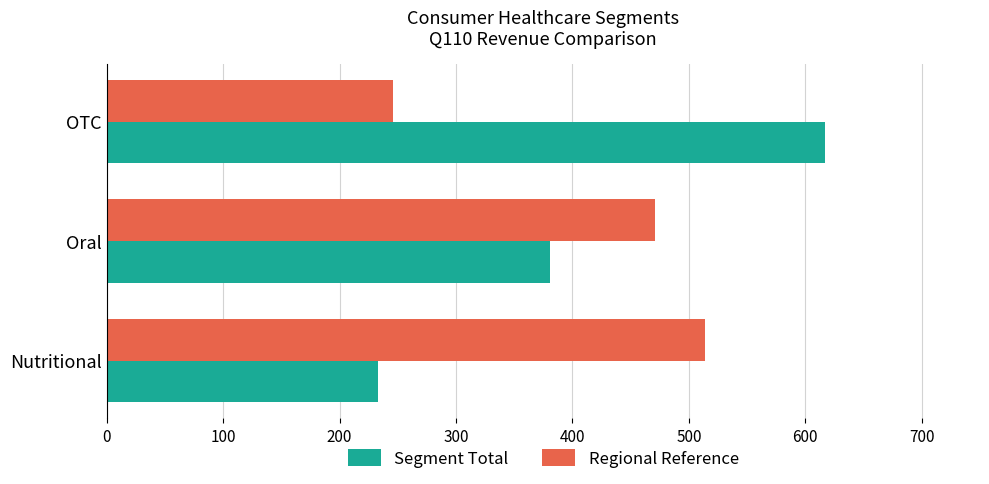

Rank the series at OTC from highest to lowest value.

Segment Total, Regional Reference